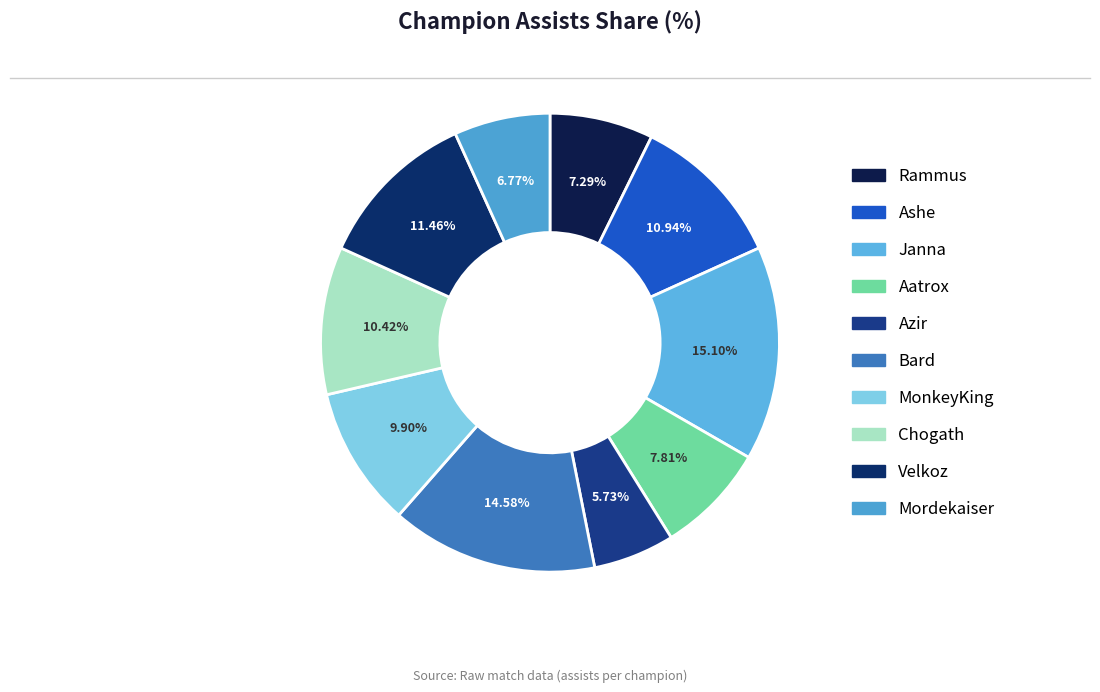

To the nearest percent, what portion does Ashe represent?

11%